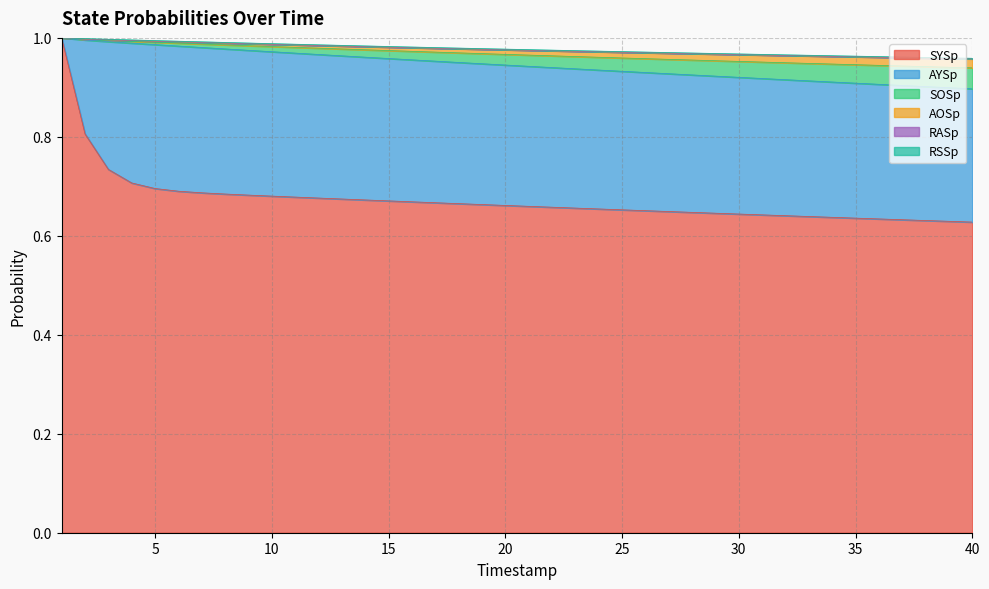

True or false: AOSp has more than 0 points higher than both neighbors.

False